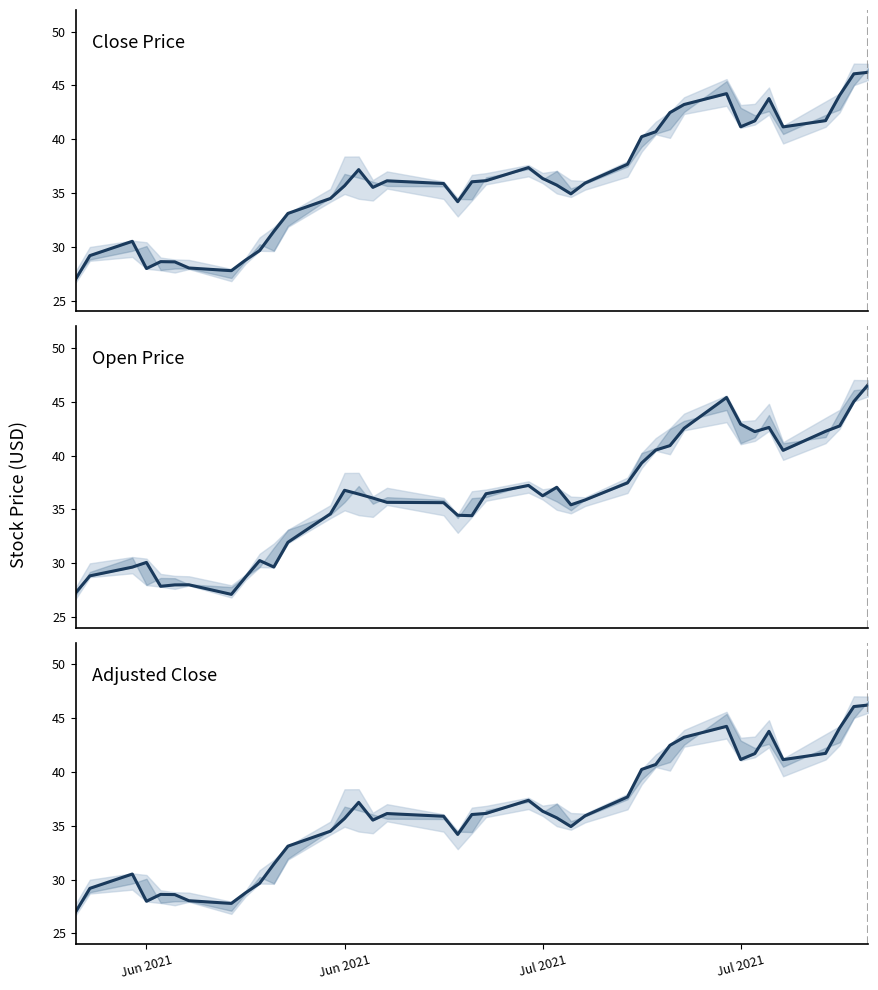

How many lines are shown in the chart?

3